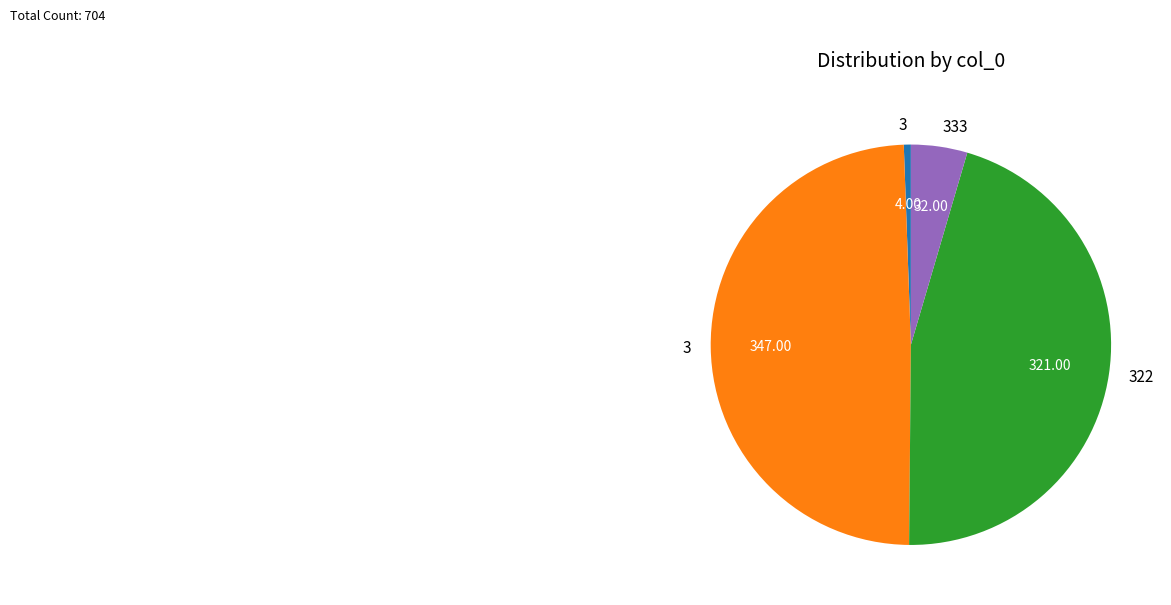

Is there a majority slice in this chart?

No